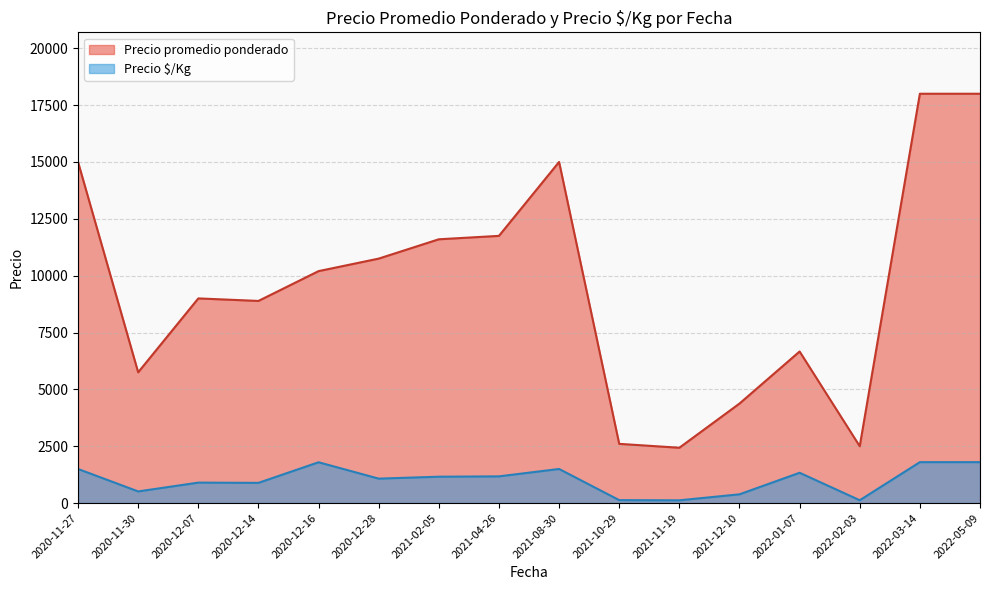

What is the smallest value displayed?

121.7